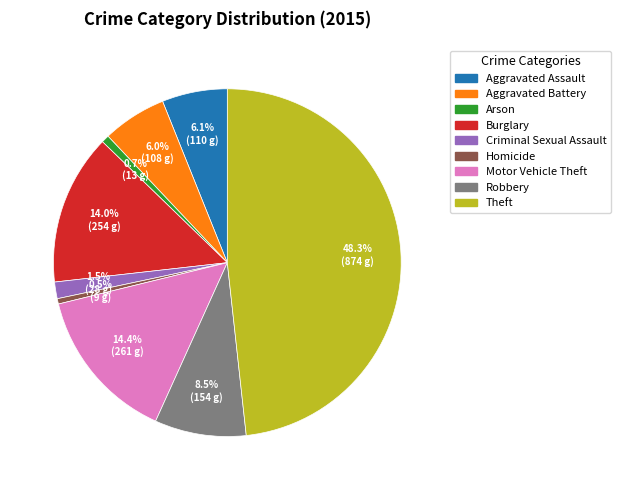

Is Homicide the majority of the pie?

No